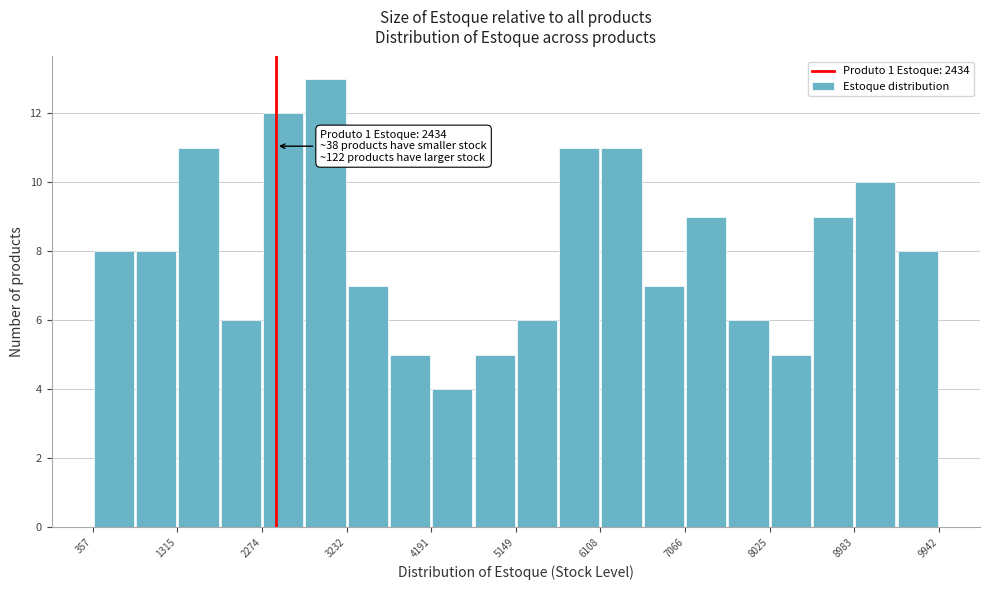

Over which range of the x-axis is the bar tallest?

2800 to 3200